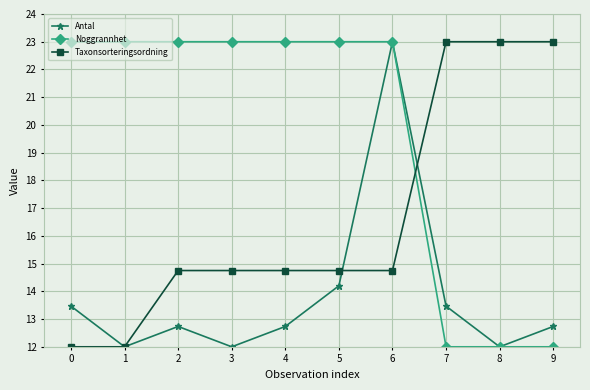

What is the average value of the Noggrannhet series?

19.7